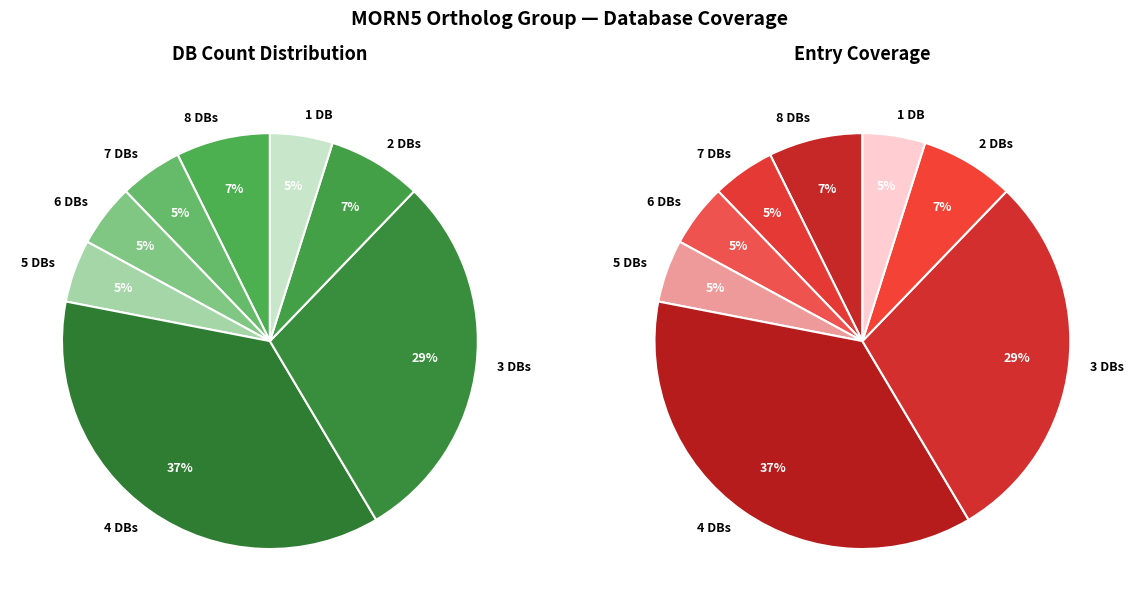

Do Db_7 and Db_4 together represent more than half of the pie?

No